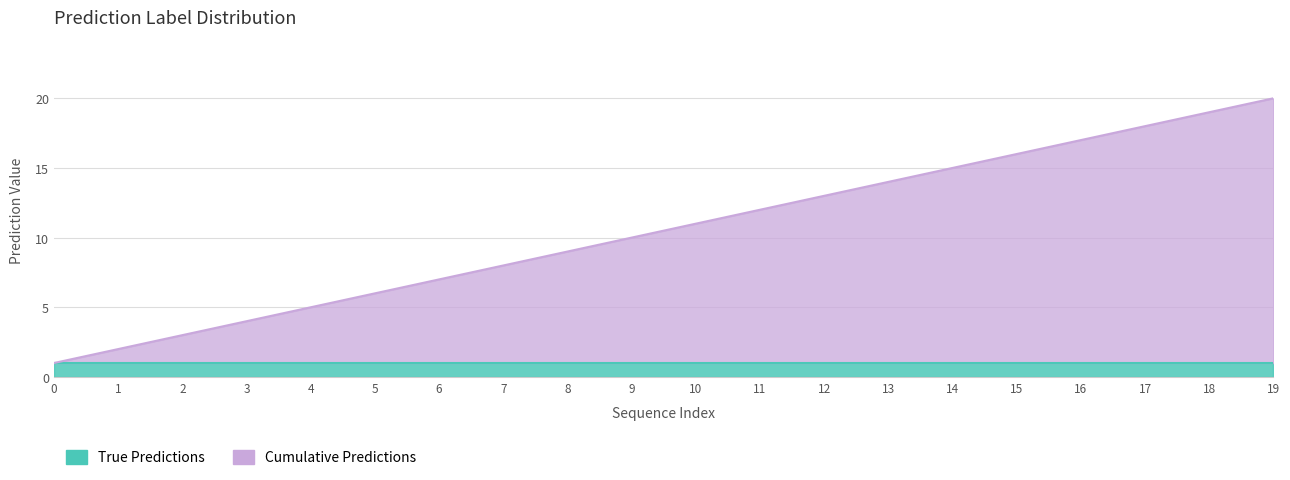

Which label corresponds to the largest value in the chart?

19